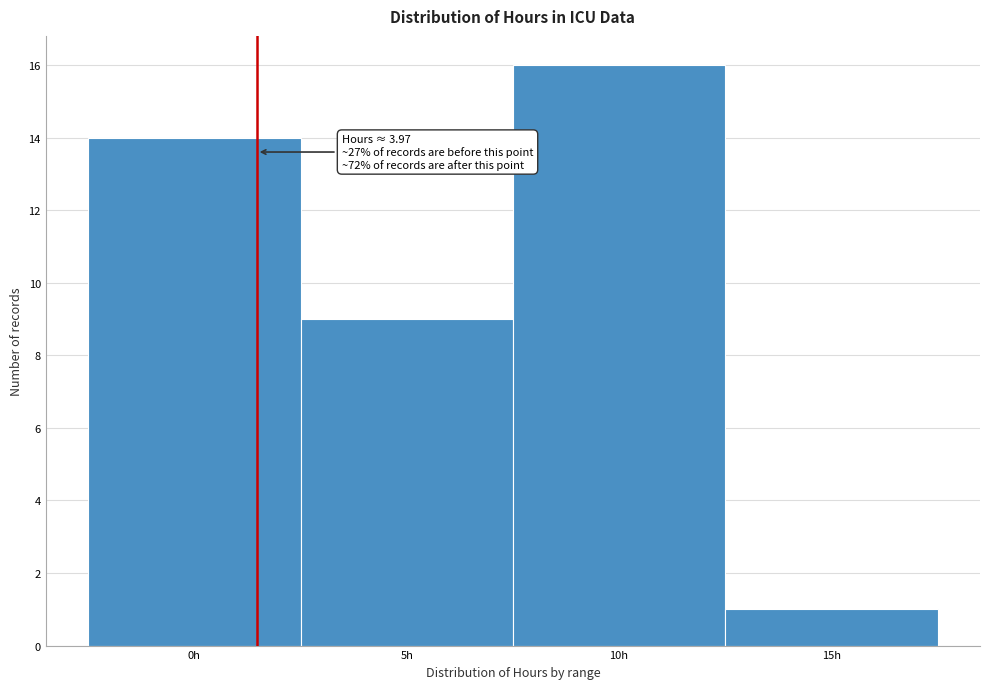

Reading right to left, extract all data points from this chart.

1	16	9	14